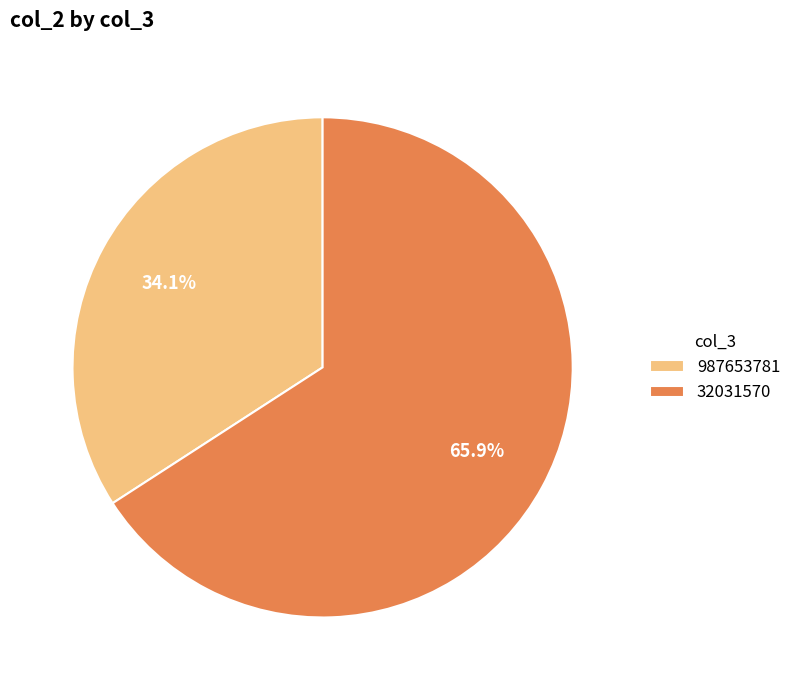

To the nearest percent, what is the combined percentage of 987653781 and 32031570?

100%